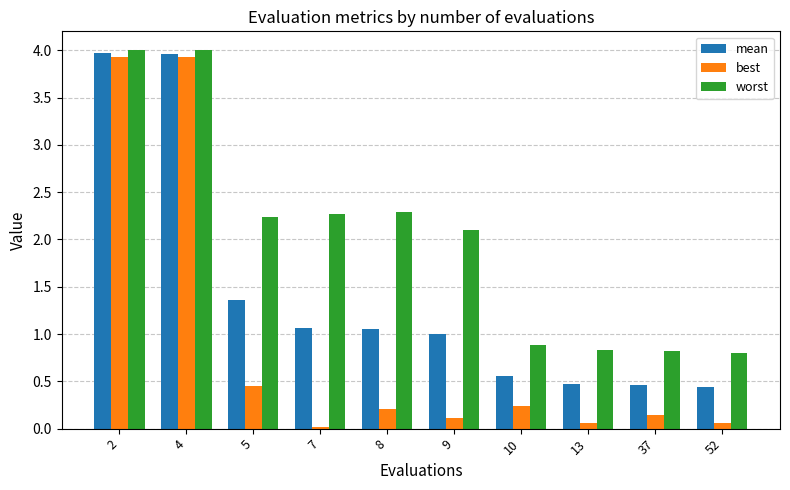

What is the difference between the maximum and second lowest values in the worst series?

3.2